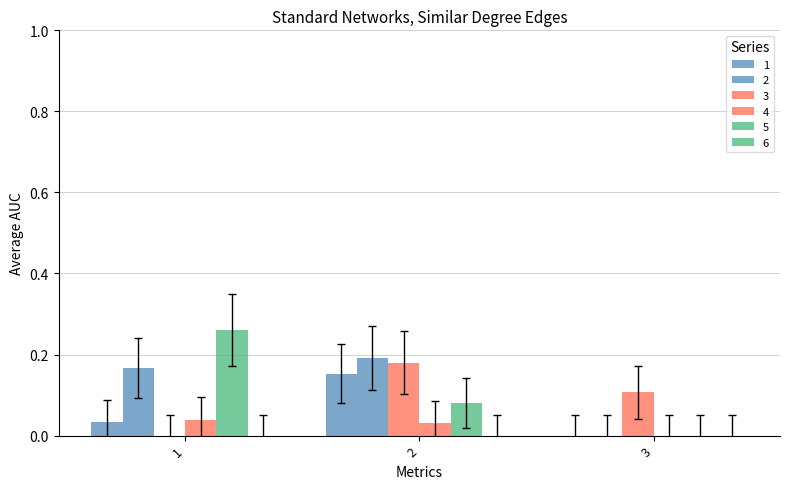

Are the bars grouped side by side (vs. stacked)?

Yes